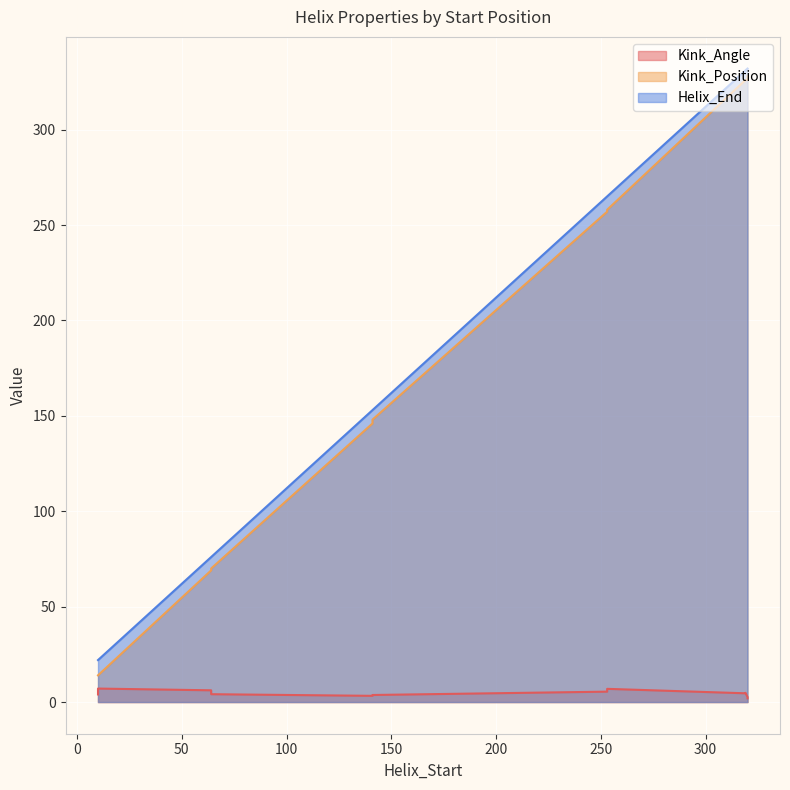

Is it true that Helix_End equals 153.0 at 141?

True